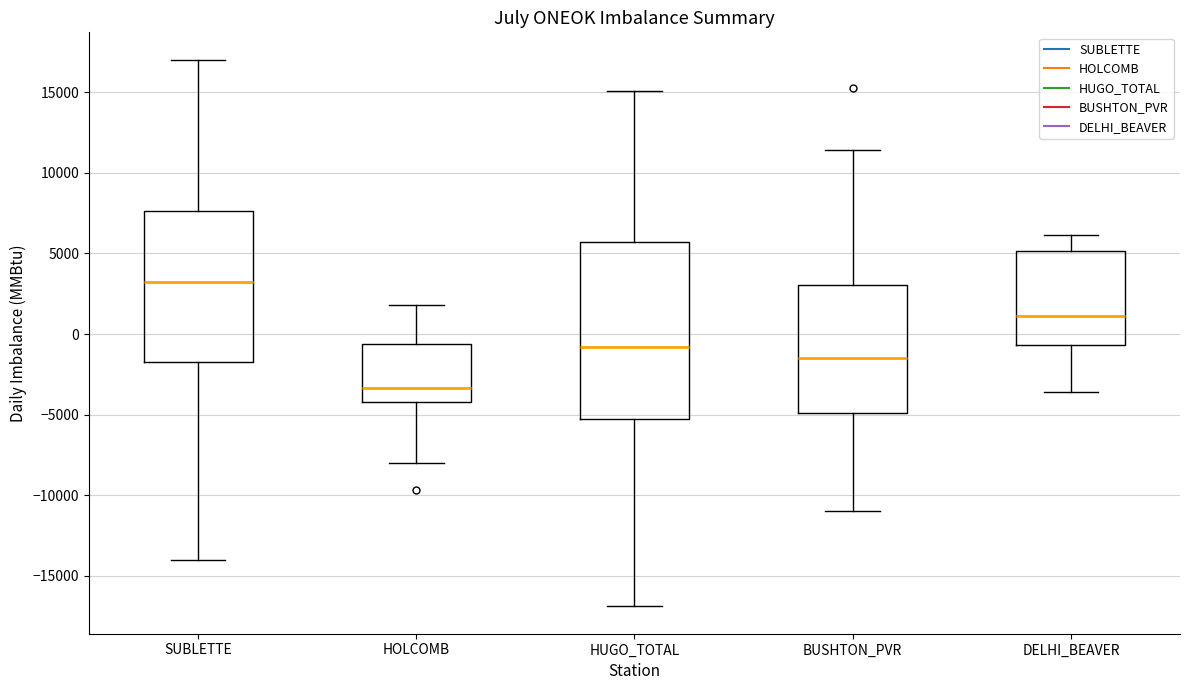

Which box has the highest median line?

SUBLETTE